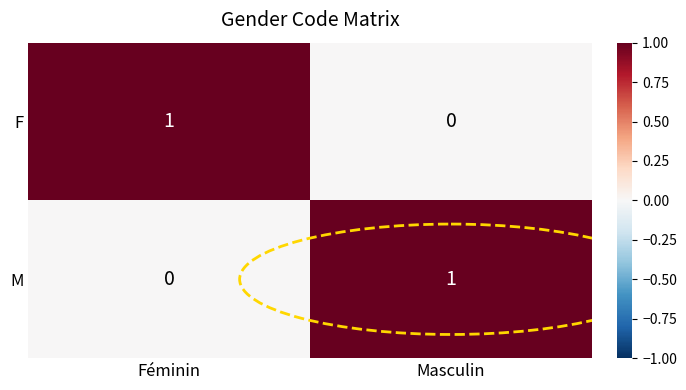

Count the number of categories in the chart.

2